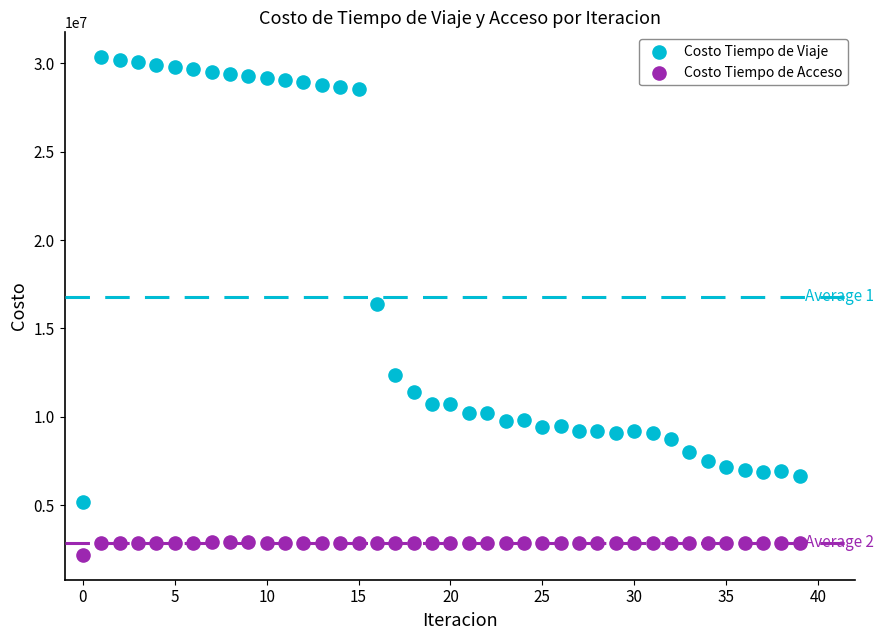

In the Costo Tiempo de Viaje series, what Y value is closest to 17772316?

16403633.9